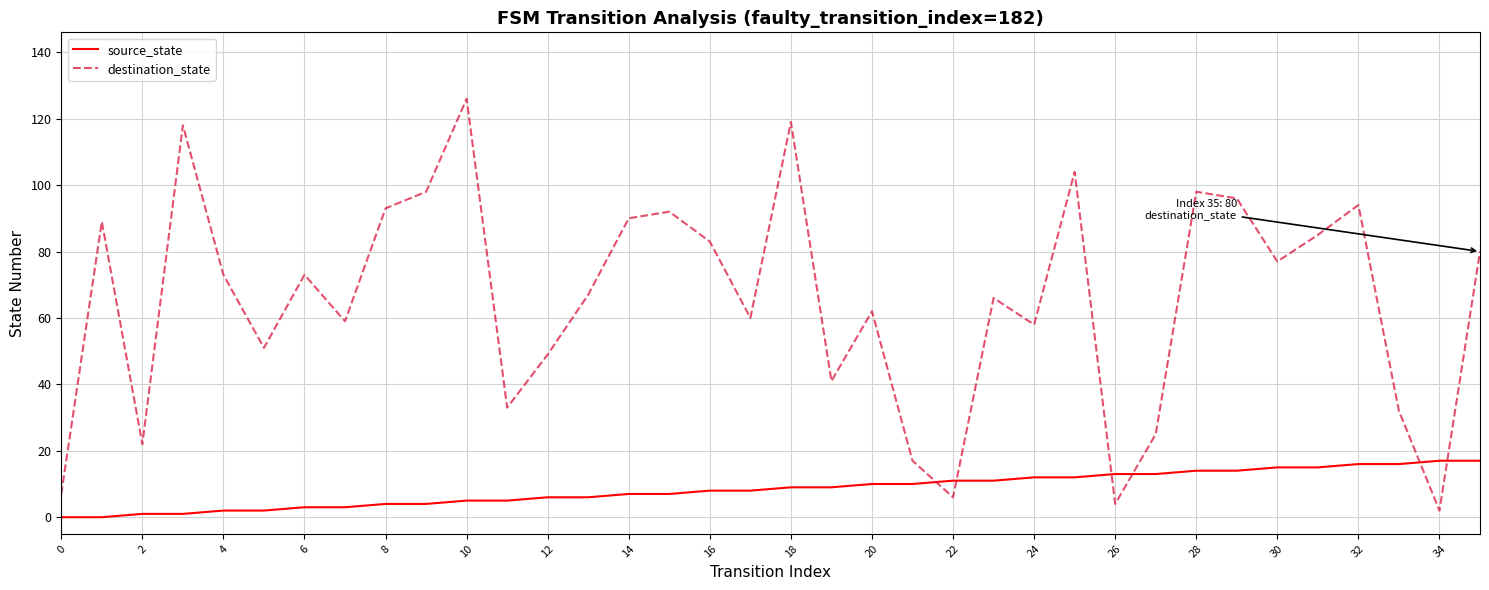

Which series has the largest total across all categories?

destination_state